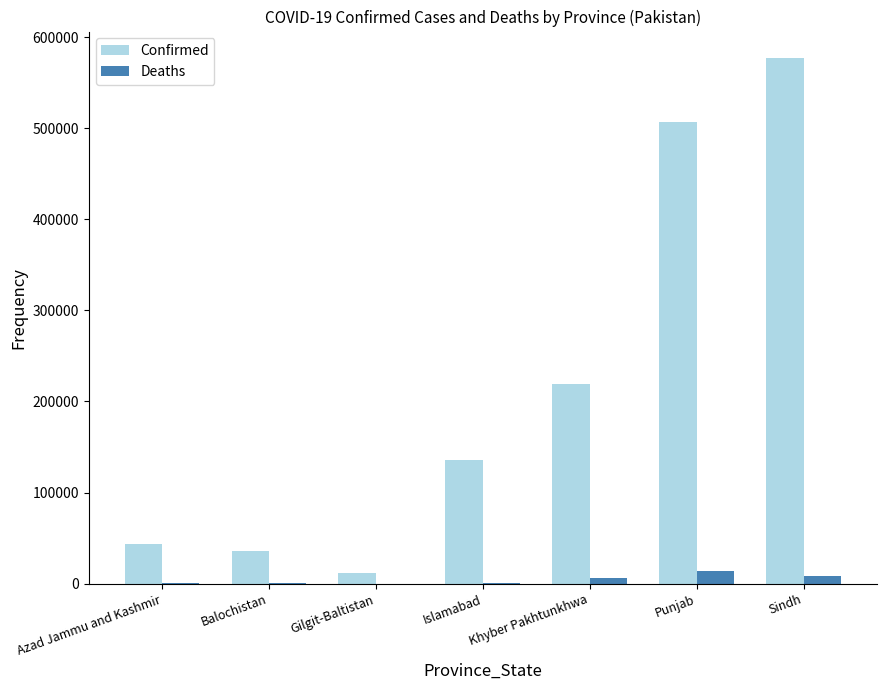

Which label corresponds to the largest value in the chart?

Sindh